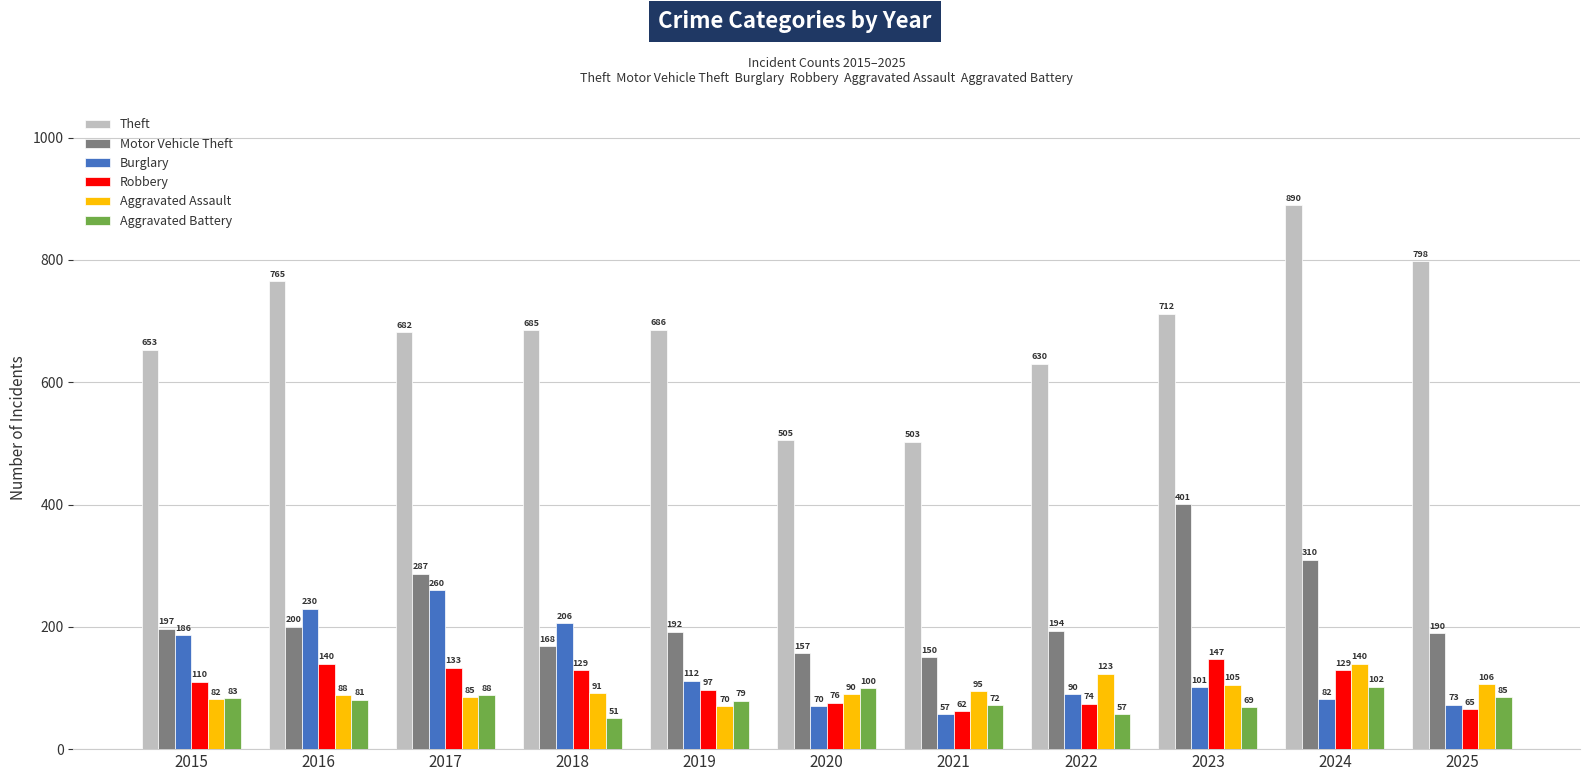

What is the difference between the Aggravated Battery values at 2016 and 2019?

2